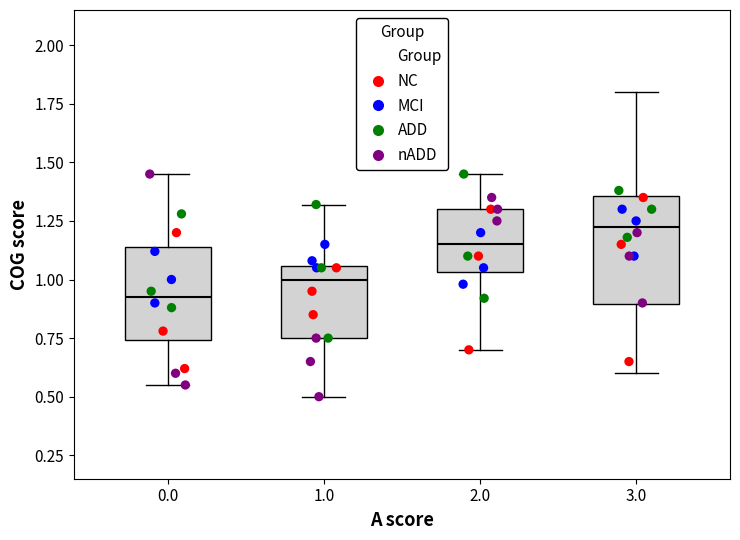

Where does the lower whisker of the box at x = 0.0 end on the y-axis? The values are not printed on the chart, so give them approximately, as read against the axis.

0.55